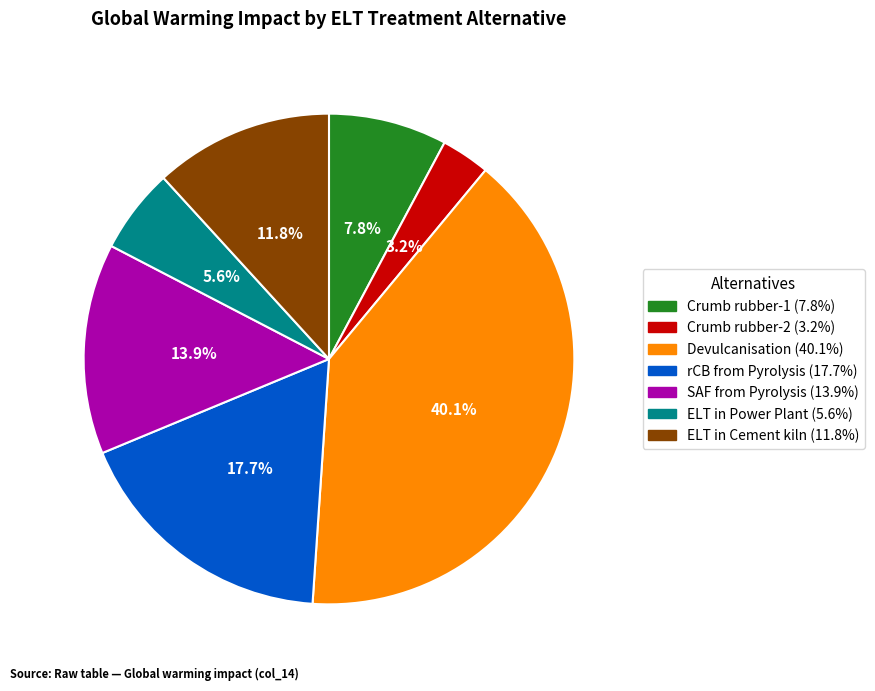

What is the smallest slice in the pie chart?

Crumb rubber-2